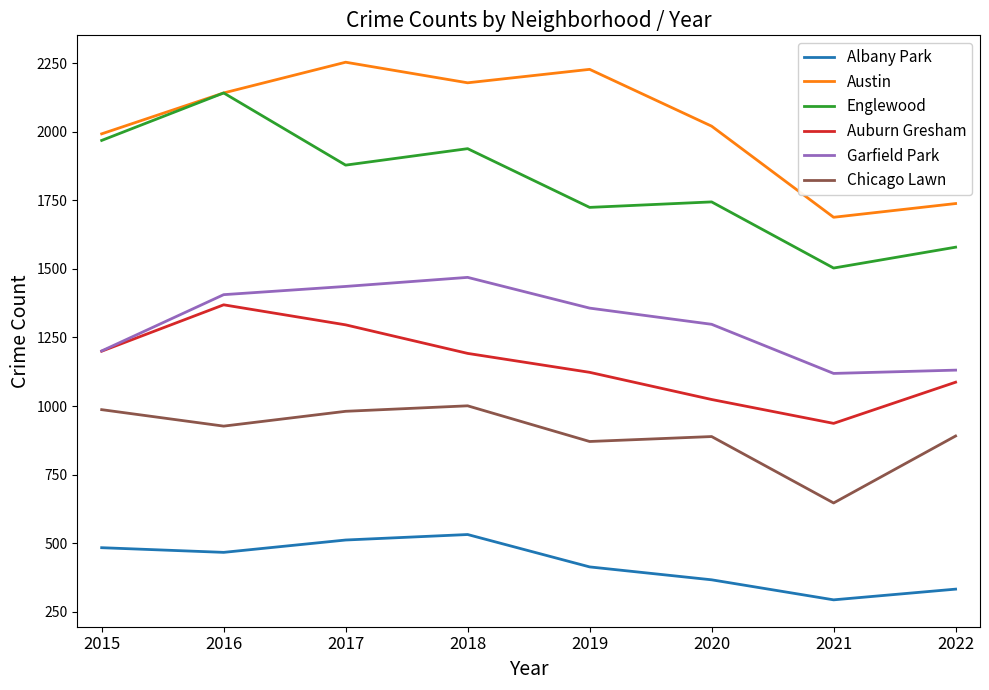

At how many categories does at least one series exceed 620?

8